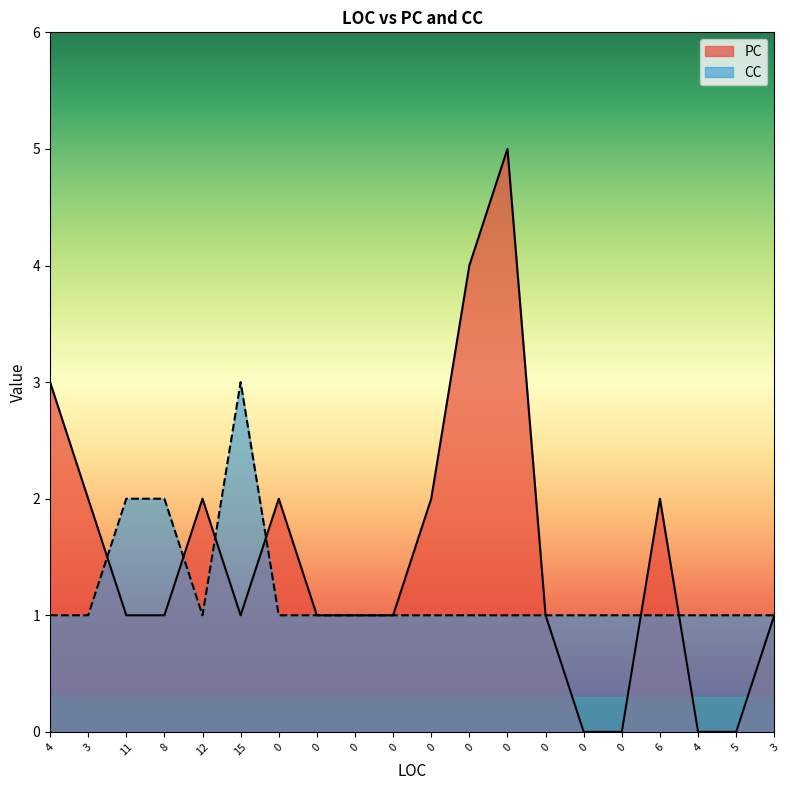

How many times do PC and CC cross each other?

6